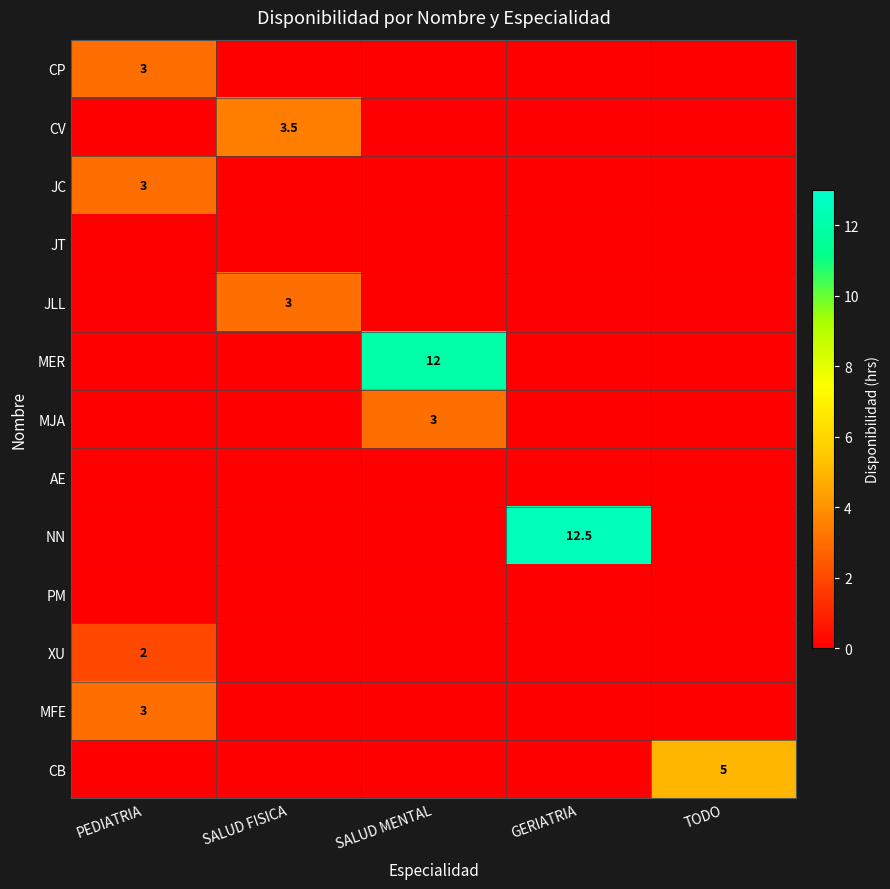

Is the value of CB at SALUD MENTAL greater than the value of MFE at SALUD FISICA?

No